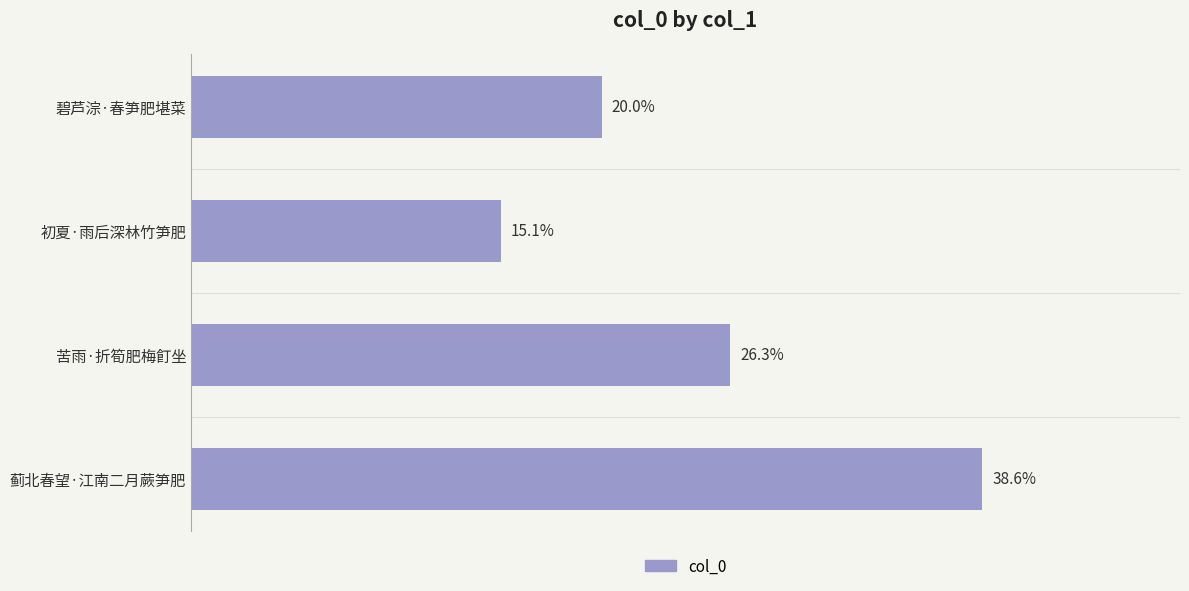

Are the bars horizontal?

Yes